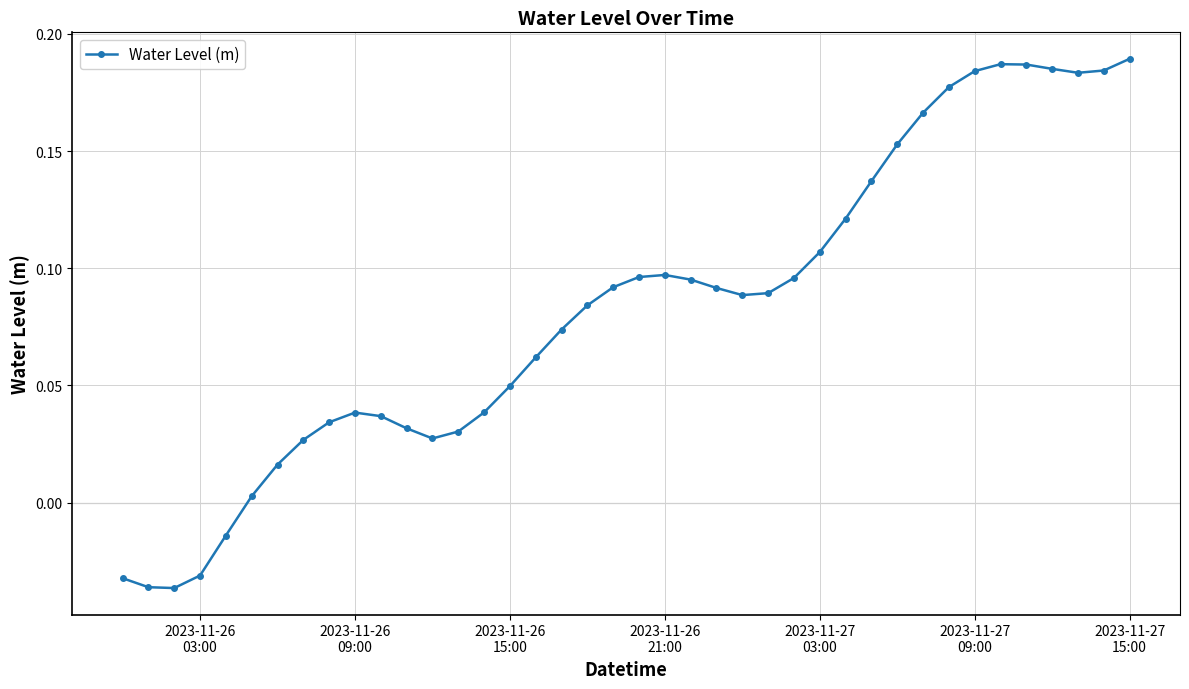

What is the sum of all values?

3.3